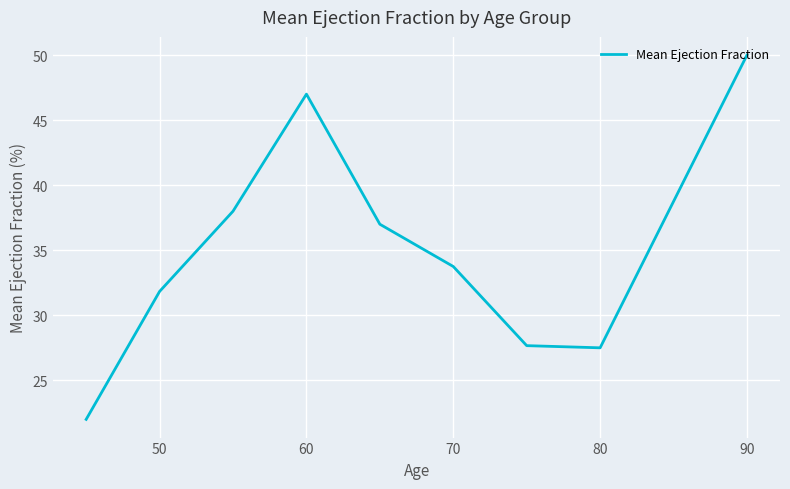

Is this an area chart (filled region under the line)?

No